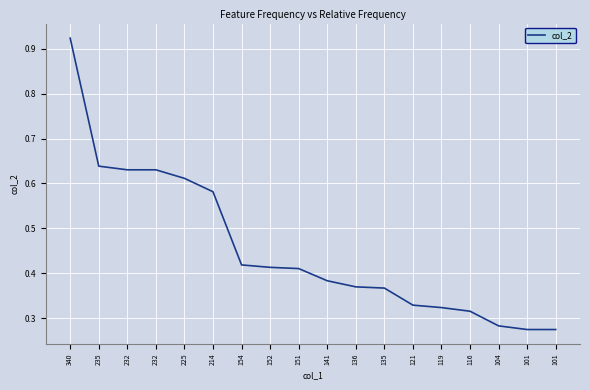

What is the difference between the values at 119 and 152?

0.1